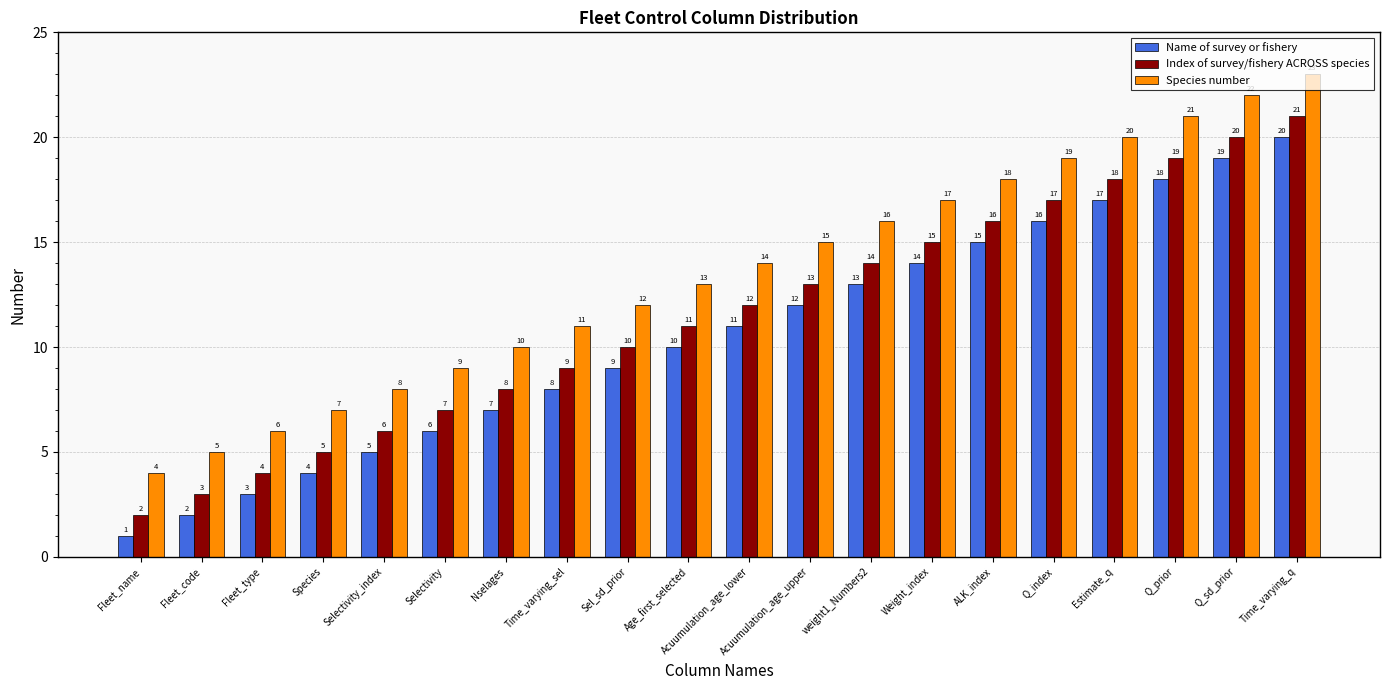

Which label corresponds to the largest value in the chart?

Time_varying_q